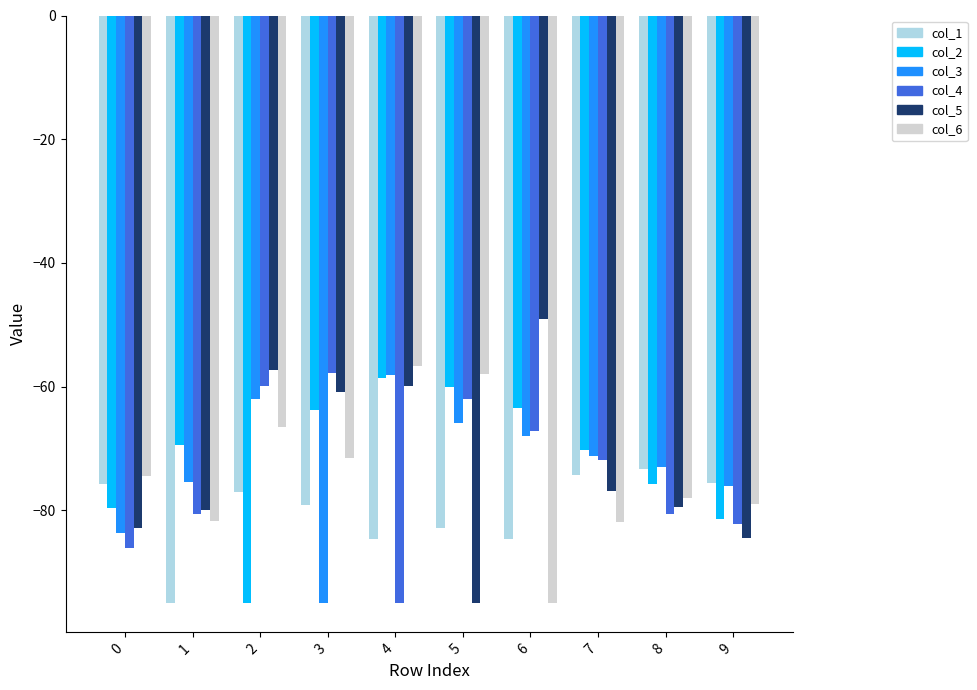

At which category does the chart reach its peak across all series?

6